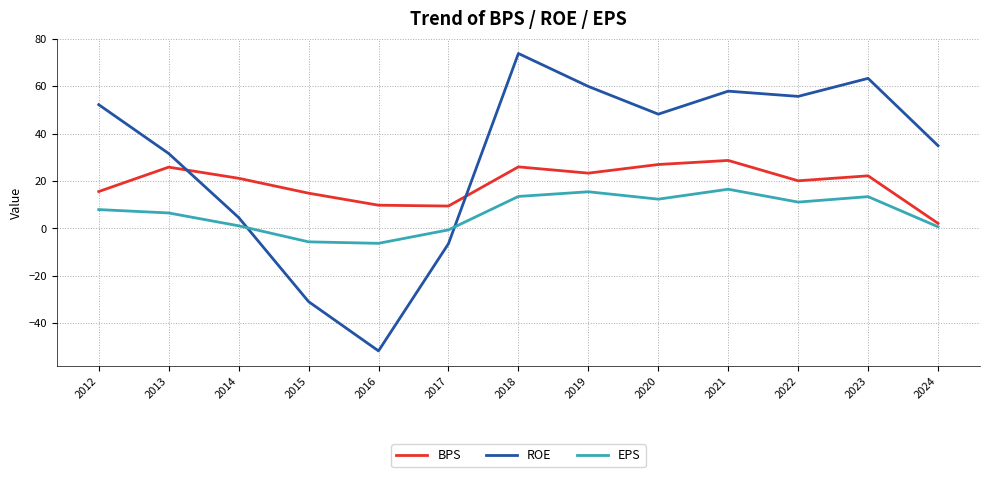

True or false: BPS and EPS cross at least once.

False